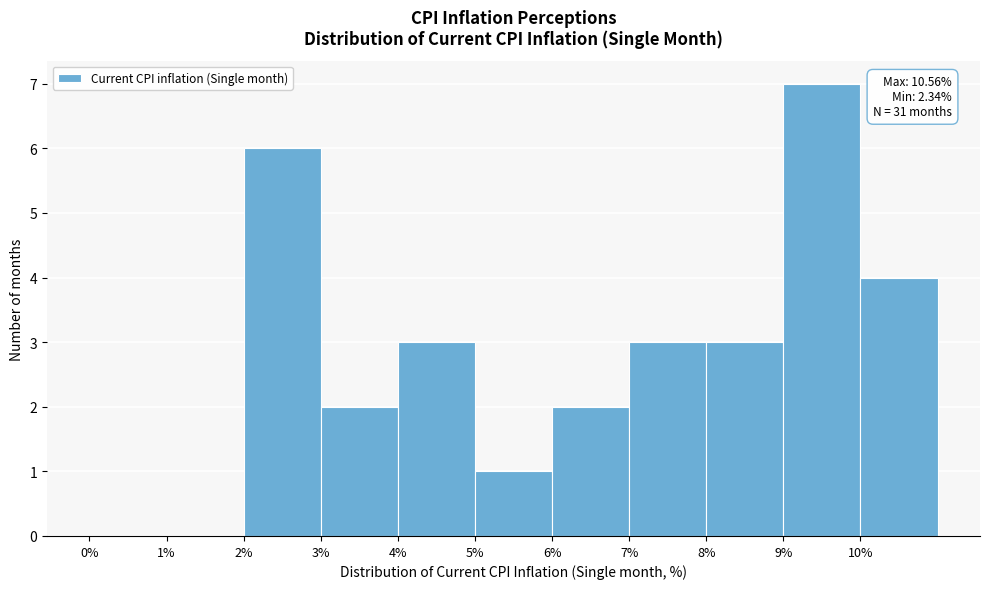

Over which range of the x-axis is the bar tallest?

9 to 10